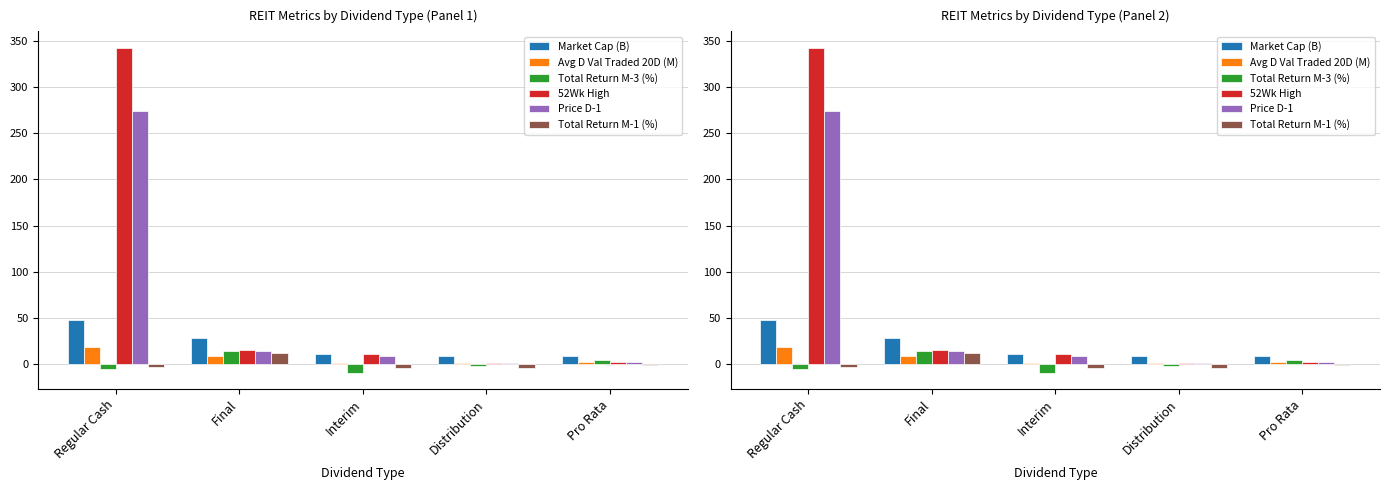

What is the sum of the Total Return M-1 (%) values at Distribution and Final?

8.5